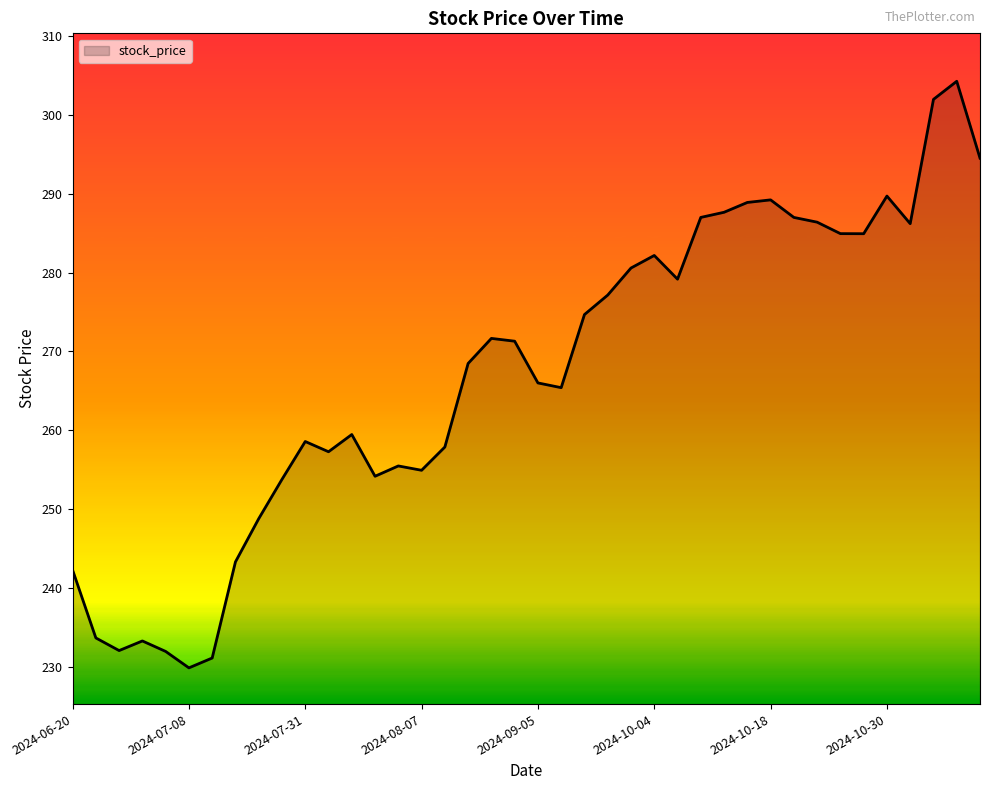

What is the difference between the maximum and minimum values?

74.4